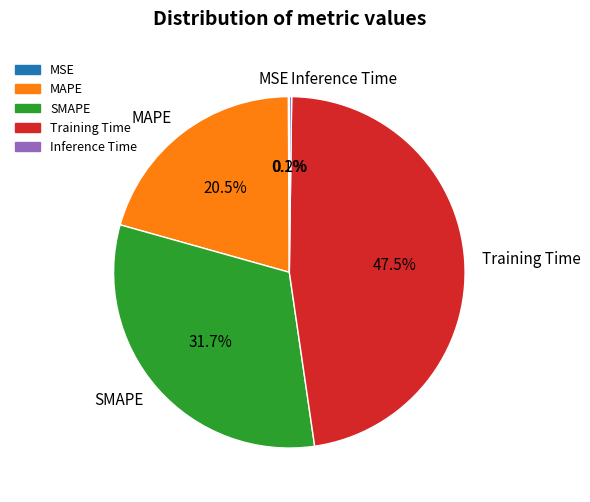

Is there a majority slice in this chart?

No